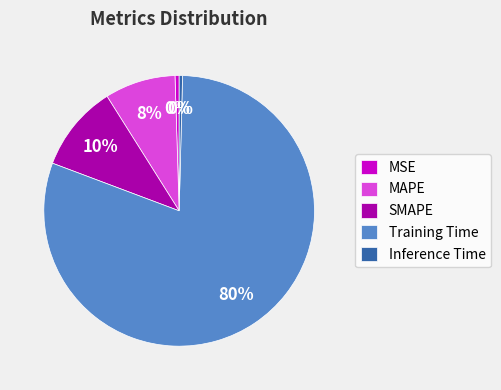

Which slice represents more than half of the pie?

Training Time